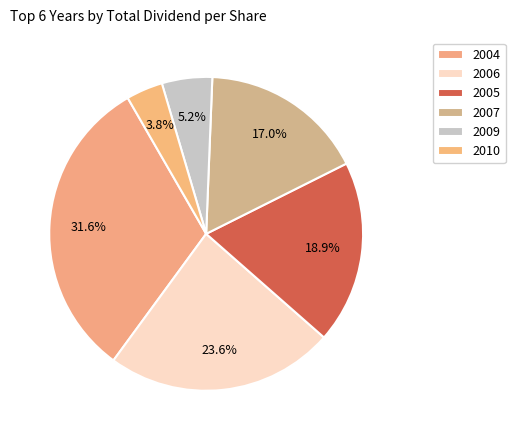

What is the largest slice in the pie chart?

2004